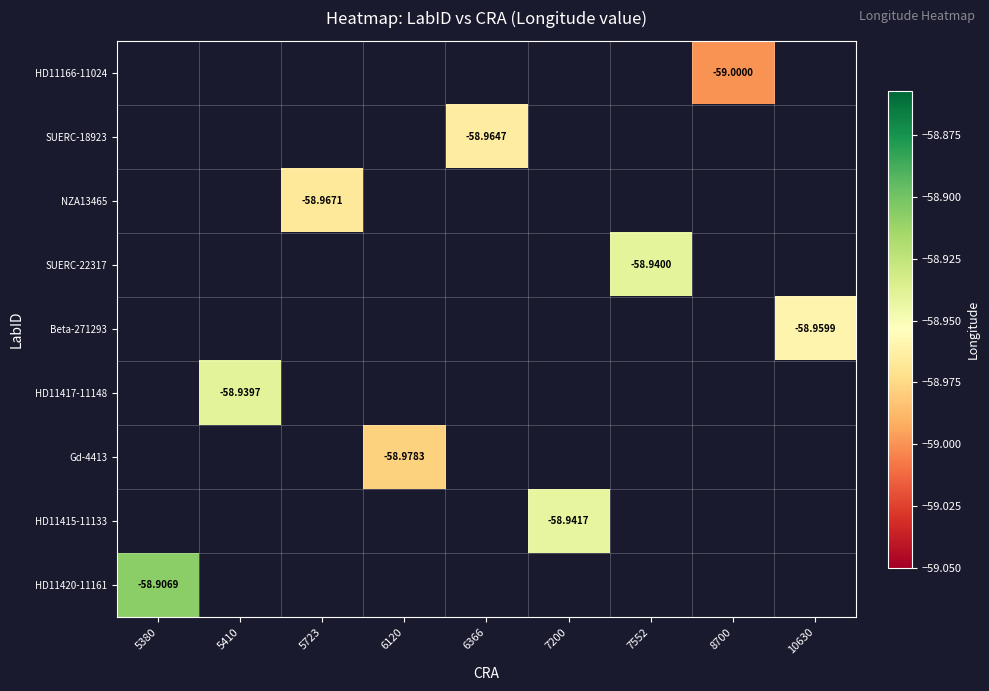

What is the greatest value displayed?

-58.9